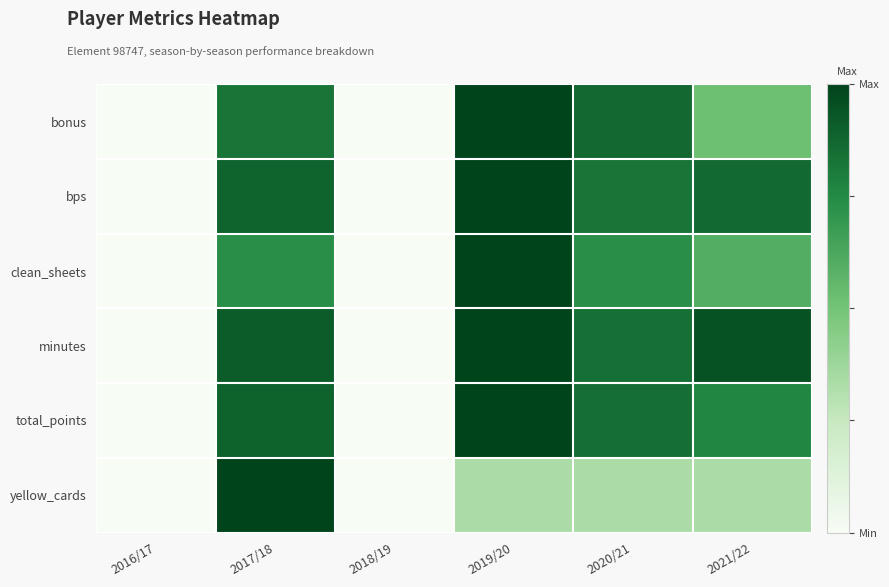

Which label corresponds to the largest value in the chart?

2019/20